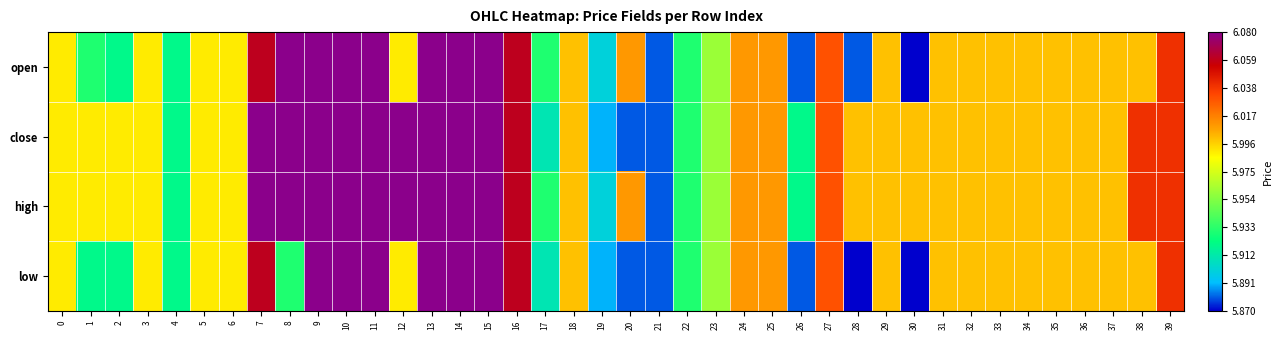

Reading right to left, list all the values displayed in this chart.

open: 39=6.0	38=6.0	37=6.0	36=6.0	35=6.0	34=6.0	33=6.0	32=6.0	31=6.0	30=5.9	29=6.0	28=5.9	27=6.0	26=5.9	25=6.0	24=6.0	23=6.0	22=5.9	21=5.9	20=6.0	19=5.9	18=6.0	17=5.9	16=6.1	15=6.1	14=6.1	13=6.1	12=6.0	11=6.1	10=6.1	9=6.1	8=6.1	7=6.1	6=6.0	5=6.0	4=5.9	3=6.0	2=5.9	1=5.9	0=6.0
close: 39=6.0	38=6.0	37=6.0	36=6.0	35=6.0	34=6.0	33=6.0	32=6.0	31=6.0	30=6.0	29=6.0	28=6.0	27=6.0	26=5.9	25=6.0	24=6.0	23=6.0	22=5.9	21=5.9	20=5.9	19=5.9	18=6.0	17=5.9	16=6.1	15=6.1	14=6.1	13=6.1	12=6.1	11=6.1	10=6.1	9=6.1	8=6.1	7=6.1	6=6.0	5=6.0	4=5.9	3=6.0	2=6.0	1=6.0	0=6.0
high: 39=6.0	38=6.0	37=6.0	36=6.0	35=6.0	34=6.0	33=6.0	32=6.0	31=6.0	30=6.0	29=6.0	28=6.0	27=6.0	26=5.9	25=6.0	24=6.0	23=6.0	22=5.9	21=5.9	20=6.0	19=5.9	18=6.0	17=5.9	16=6.1	15=6.1	14=6.1	13=6.1	12=6.1	11=6.1	10=6.1	9=6.1	8=6.1	7=6.1	6=6.0	5=6.0	4=5.9	3=6.0	2=6.0	1=6.0	0=6.0
low: 39=6.0	38=6.0	37=6.0	36=6.0	35=6.0	34=6.0	33=6.0	32=6.0	31=6.0	30=5.9	29=6.0	28=5.9	27=6.0	26=5.9	25=6.0	24=6.0	23=6.0	22=5.9	21=5.9	20=5.9	19=5.9	18=6.0	17=5.9	16=6.1	15=6.1	14=6.1	13=6.1	12=6.0	11=6.1	10=6.1	9=6.1	8=5.9	7=6.1	6=6.0	5=6.0	4=5.9	3=6.0	2=5.9	1=5.9	0=6.0